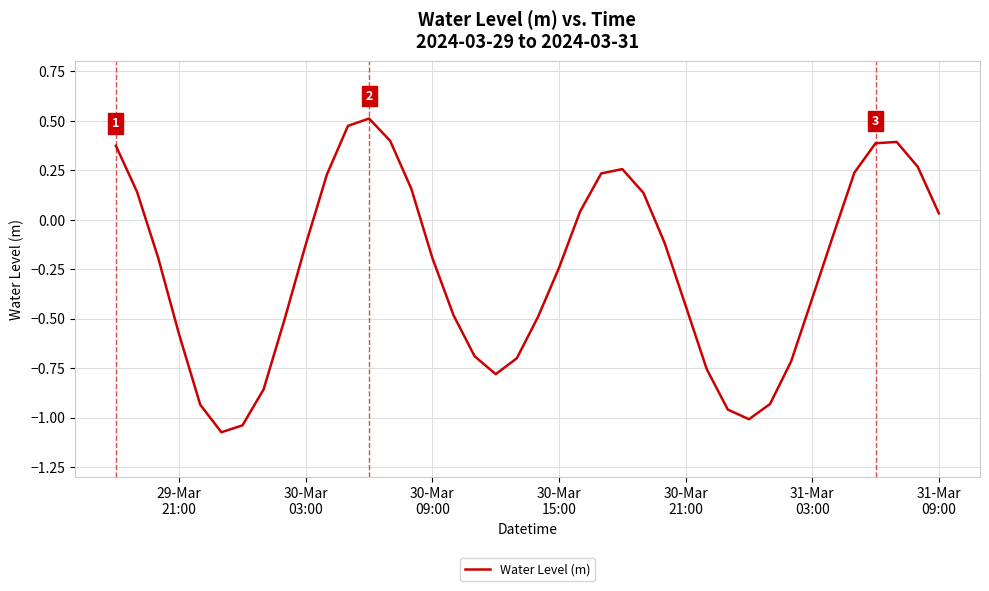

How many categories are shown in the chart?

40